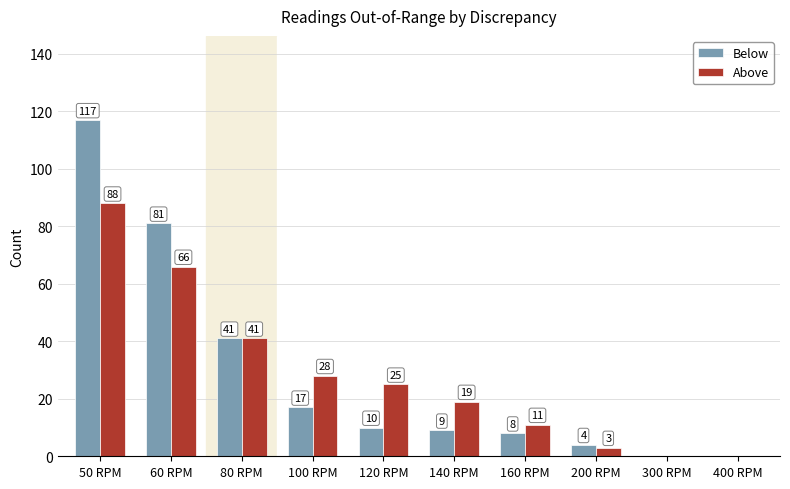

Are the bars horizontal?

No